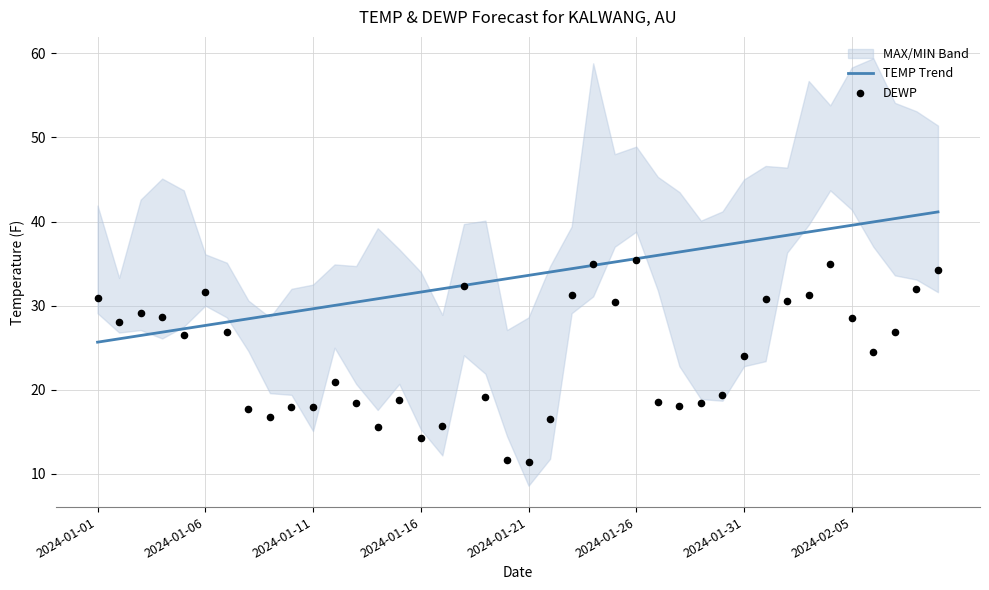

Which series has the largest total across all categories?

TEMP Trend